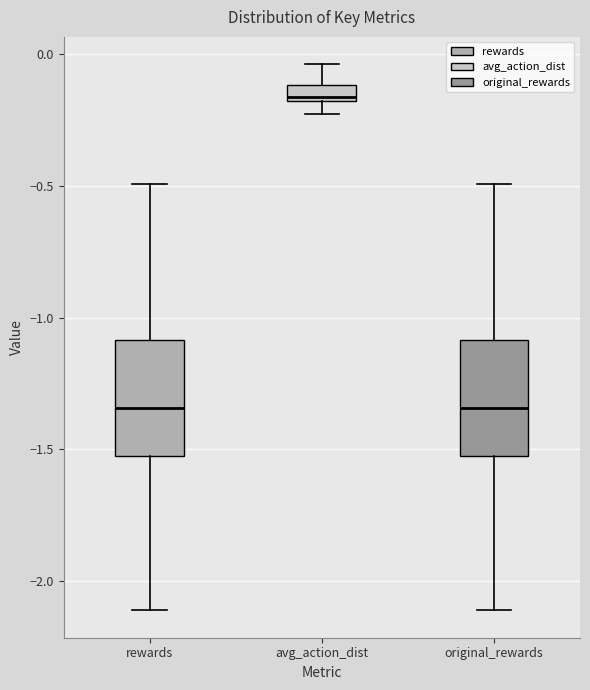

Where does the median line of the box for original_rewards sit on the y-axis? The values are not printed on the chart, so give them approximately, as read against the axis.

-1.35